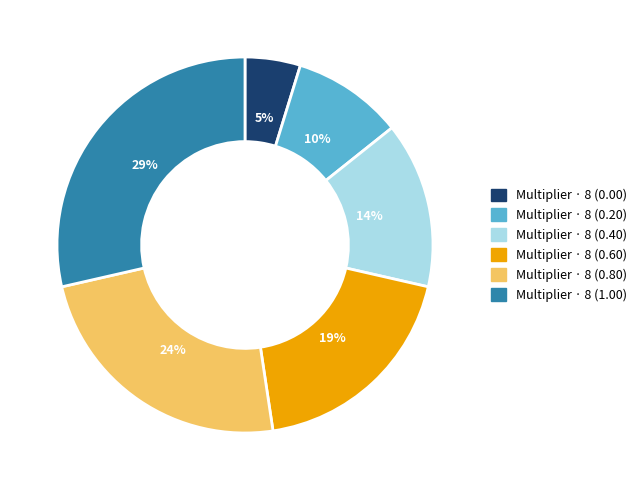

How many slices are in this pie chart?

6